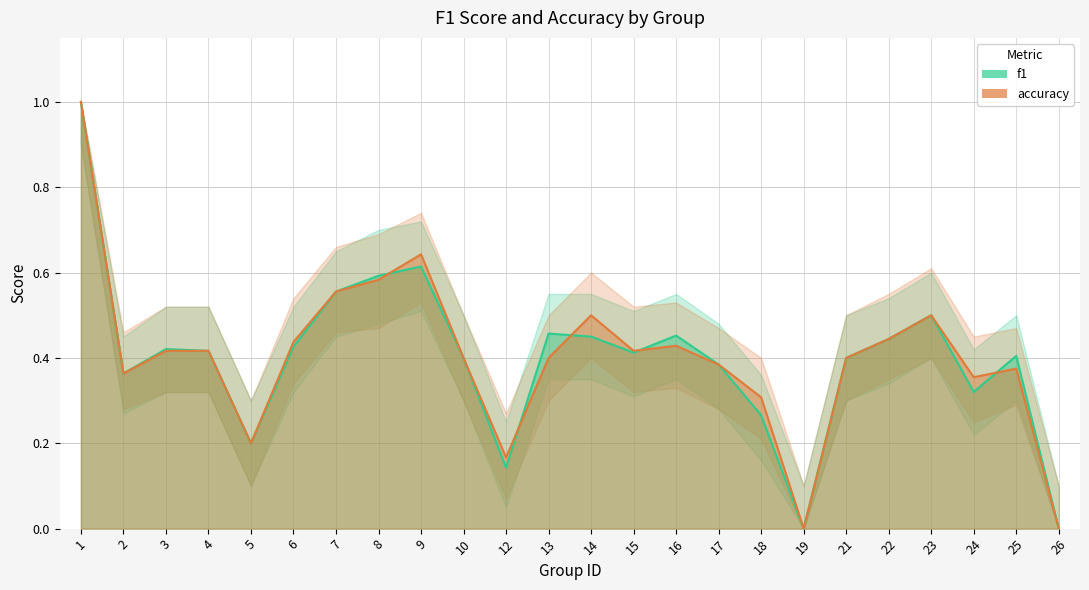

How many values in the accuracy series exceed 0?

22